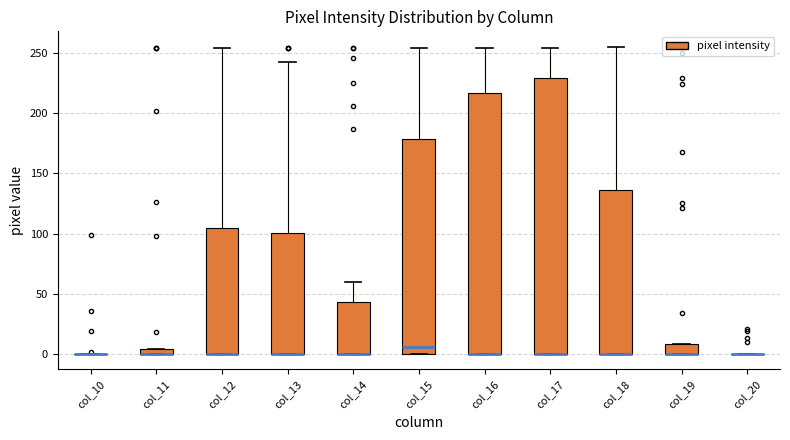

Which box is the tallest, from its lower edge to its upper edge?

col_17